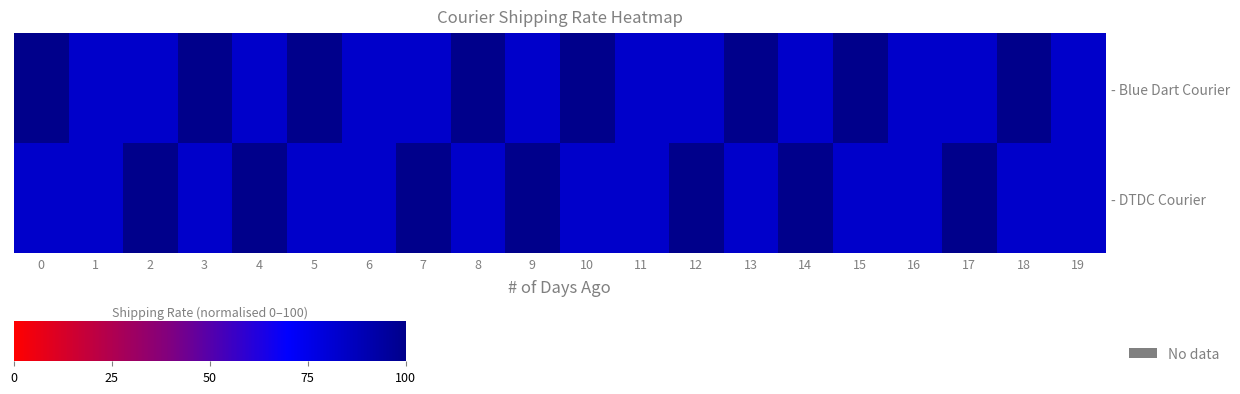

Rank the series by their average value, from highest to lowest.

- Blue Dart Courier, - DTDC Courier